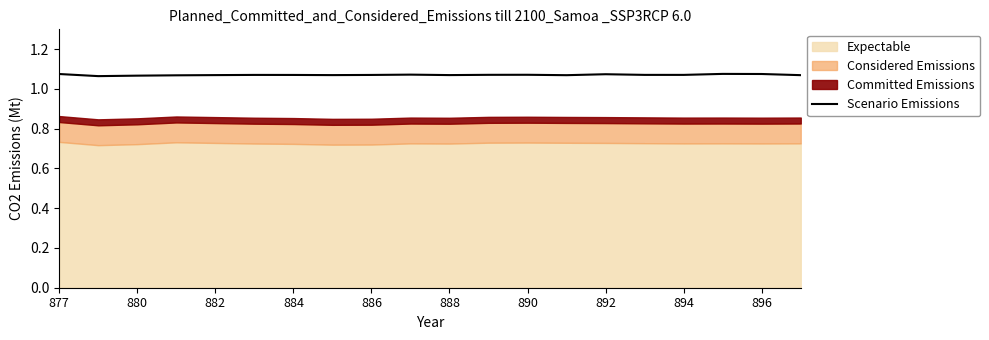

True or false: there are more than 1 points higher than both neighbors.

True